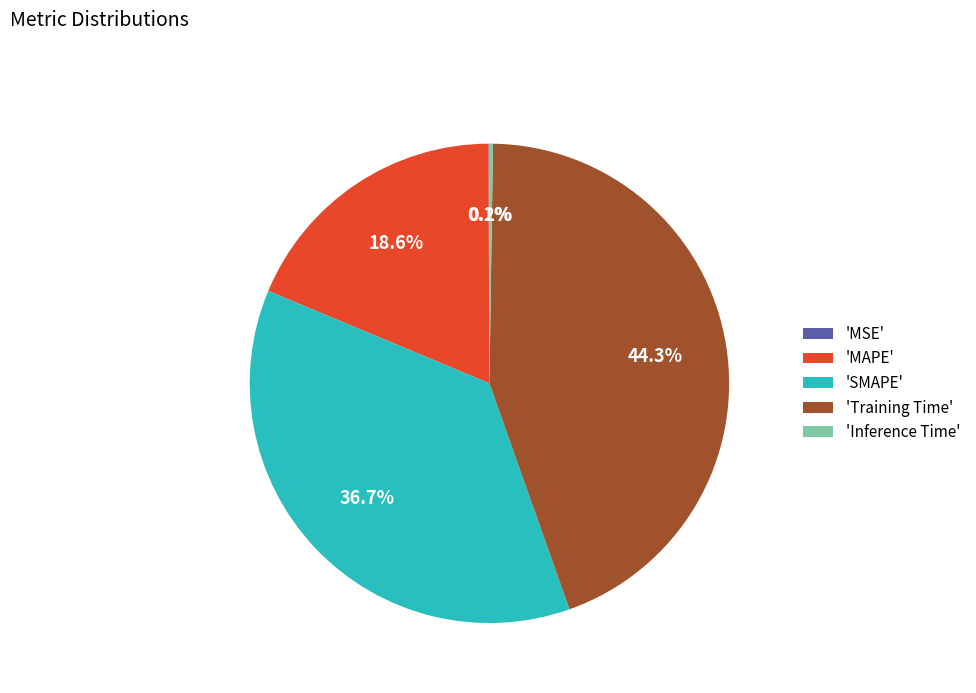

What portion of the pie excludes 'SMAPE'?

63.3%